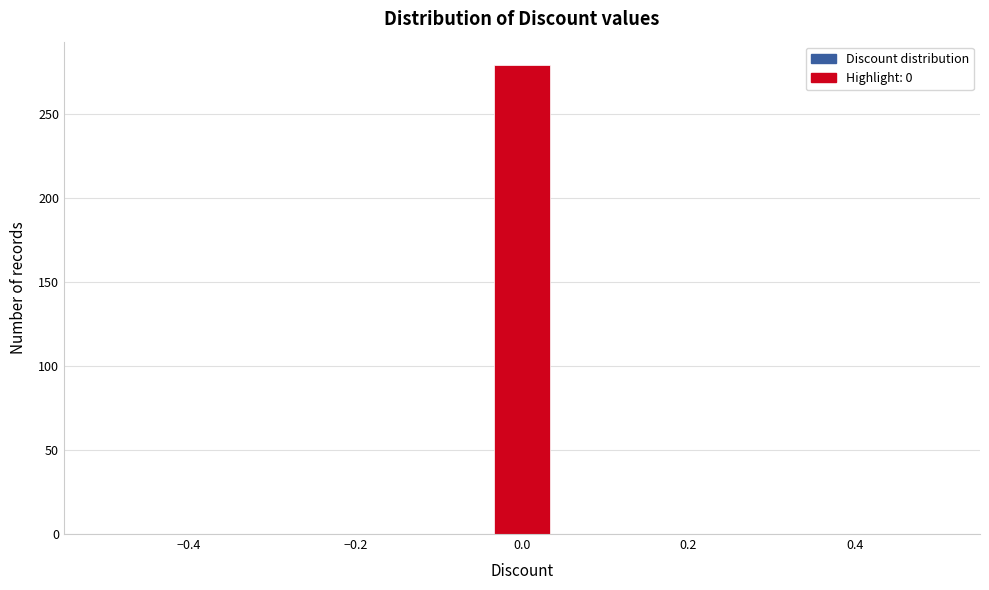

Around what value on the x-axis is the tallest bar? Give the approximate position of its centre, as read against the axis.

0.00